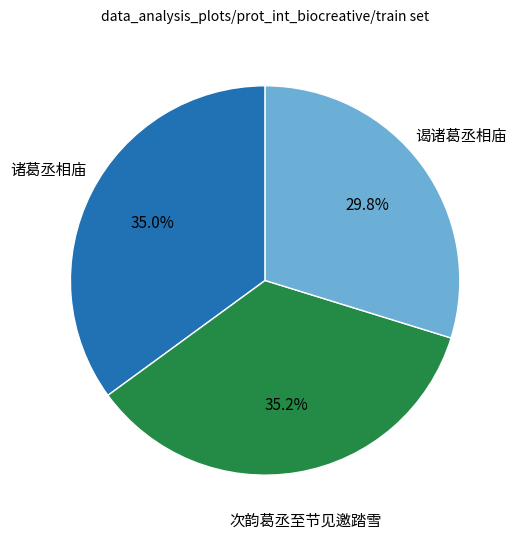

How many segments does this pie chart have?

3